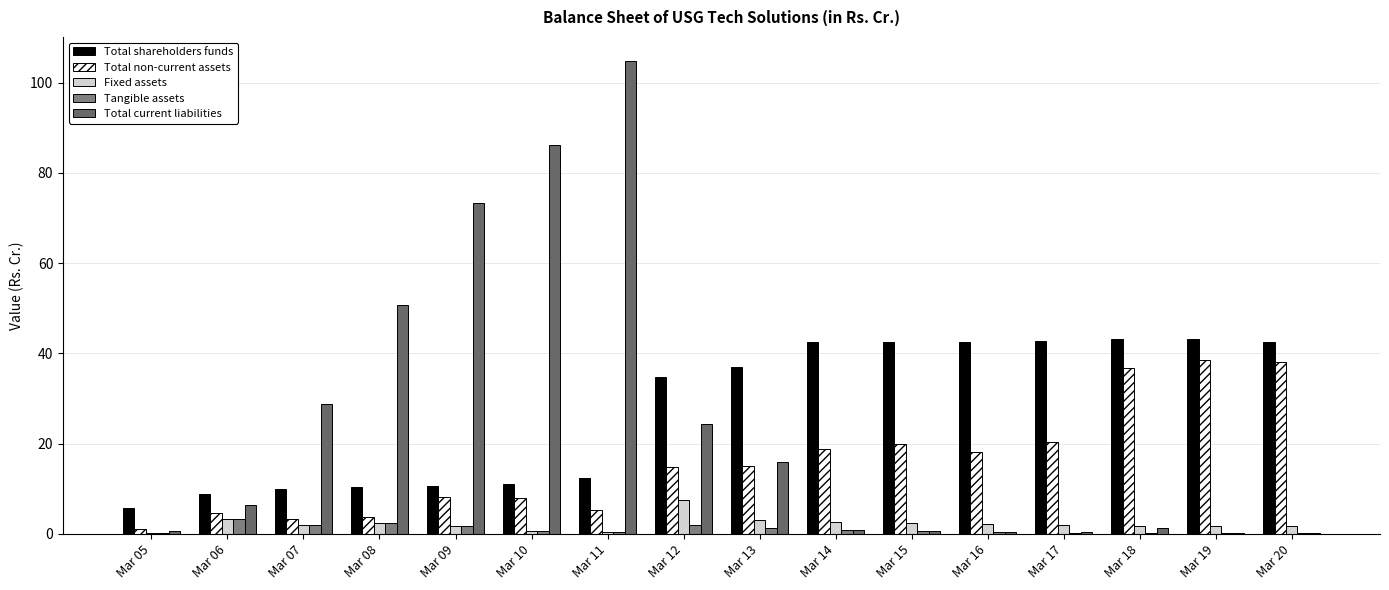

What is the total value across all series at Mar 15?

65.9